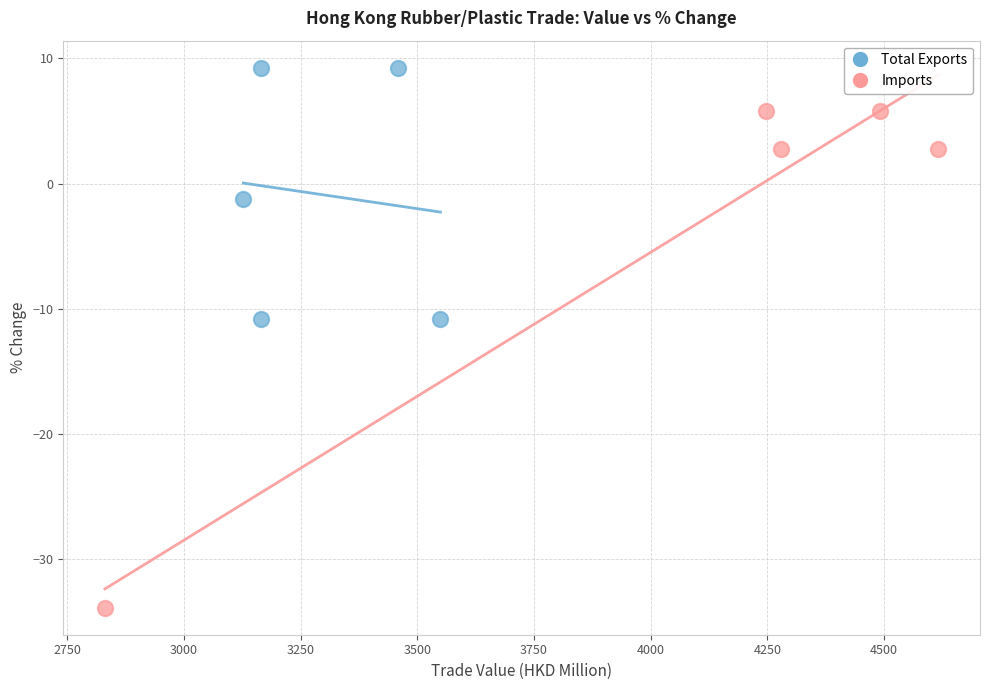

What are all the series names shown in the legend?

Total Exports, Imports